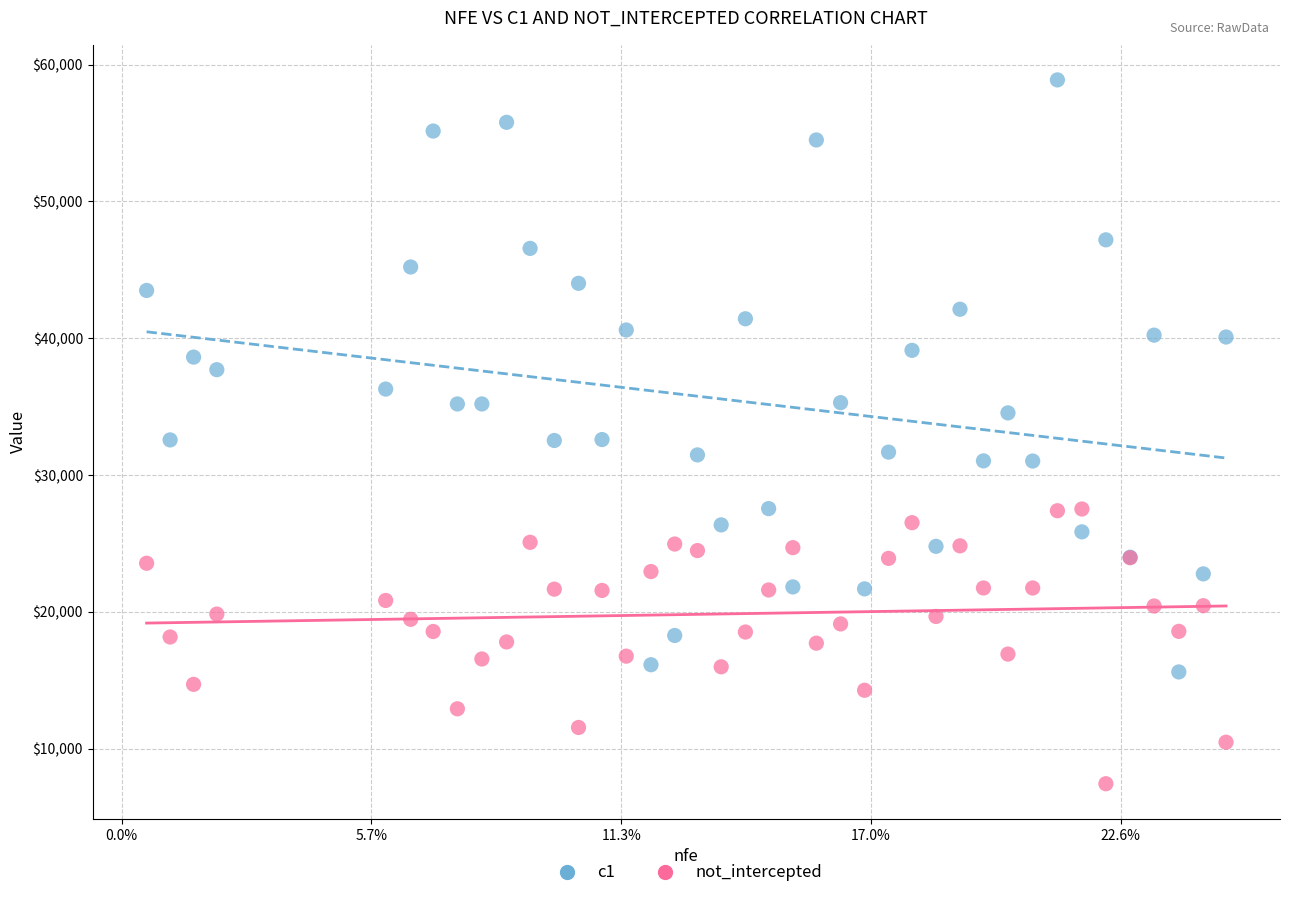

Which series has the widest spread of Y values?

c1